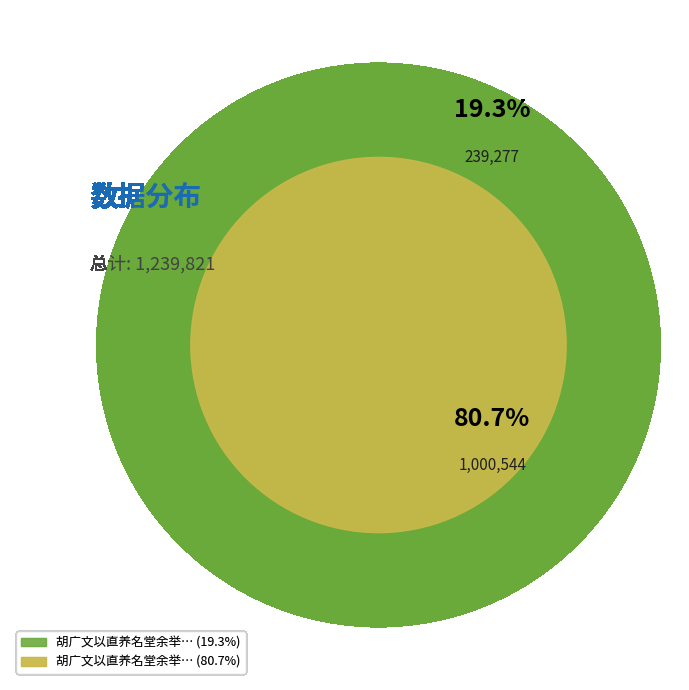

To the nearest percent, what is the combined percentage of 胡广文以直养名堂余举伊川之说问之往反数十言终未判也再以是讯焉 and 胡广文以直养名堂余举伊川之说问之往反数十?

100%